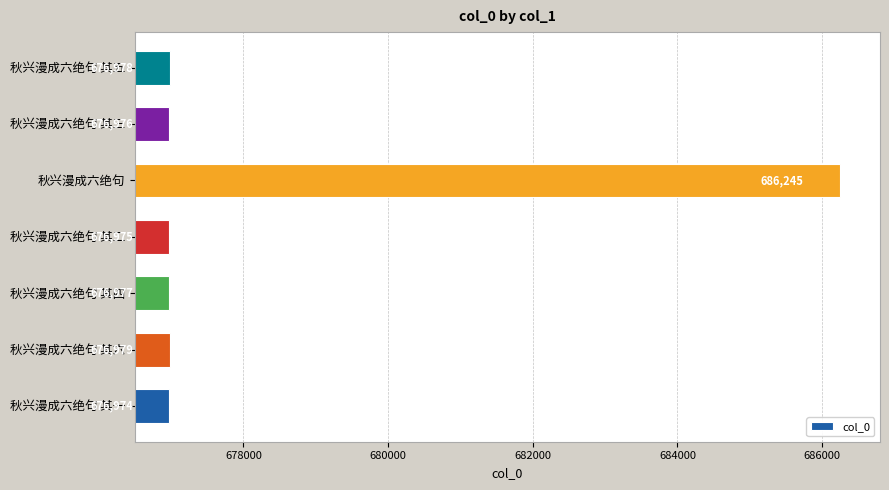

What is the approximate value at 秋兴漫成六绝句 其一, to the nearest 10?

676970